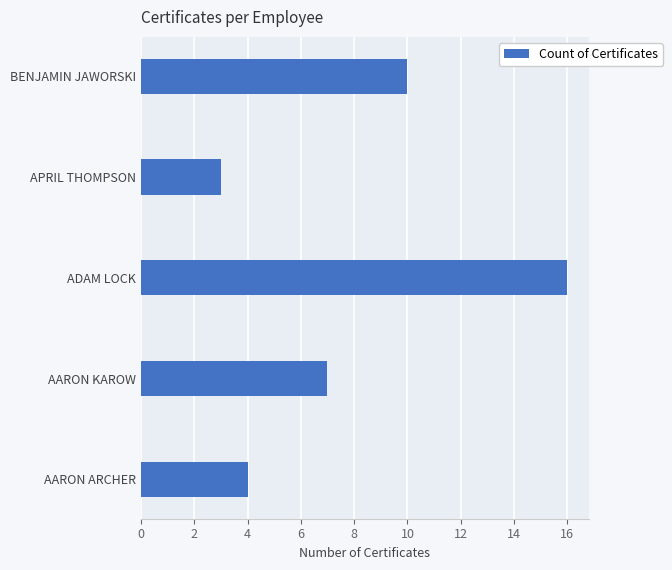

What is the greatest value displayed?

16